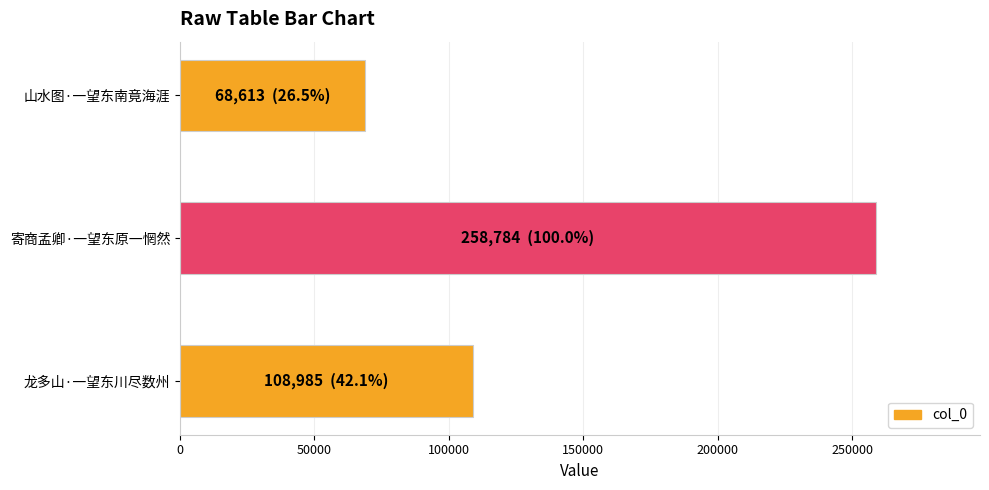

Are the bars horizontal?

Yes